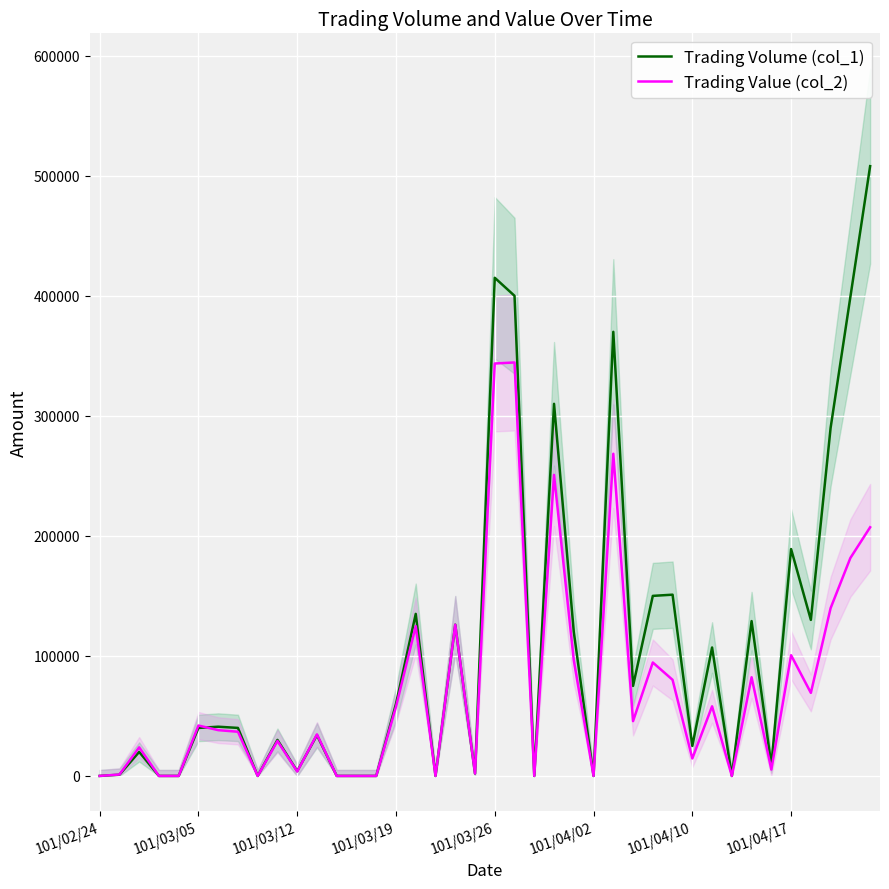

Which label corresponds to the smallest value in the chart?

101/02/24